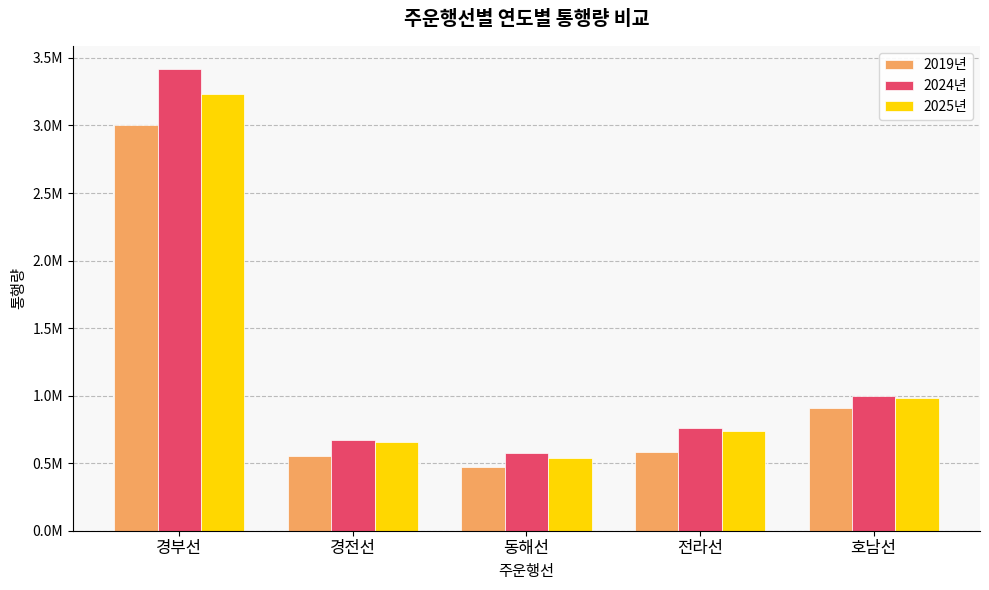

What is the maximum value for 2024년?

3418760.3